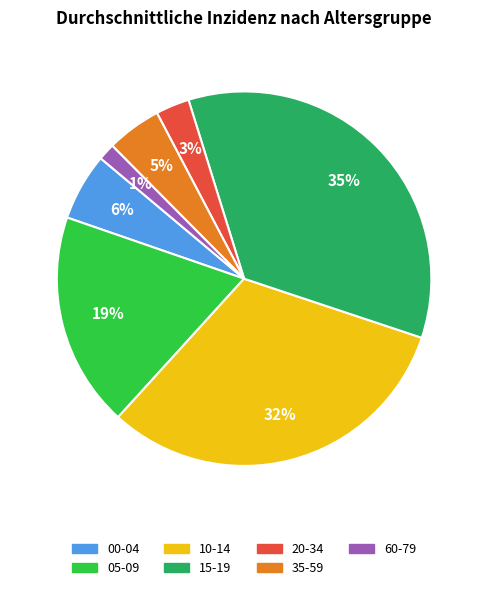

Does any single category account for the majority?

No